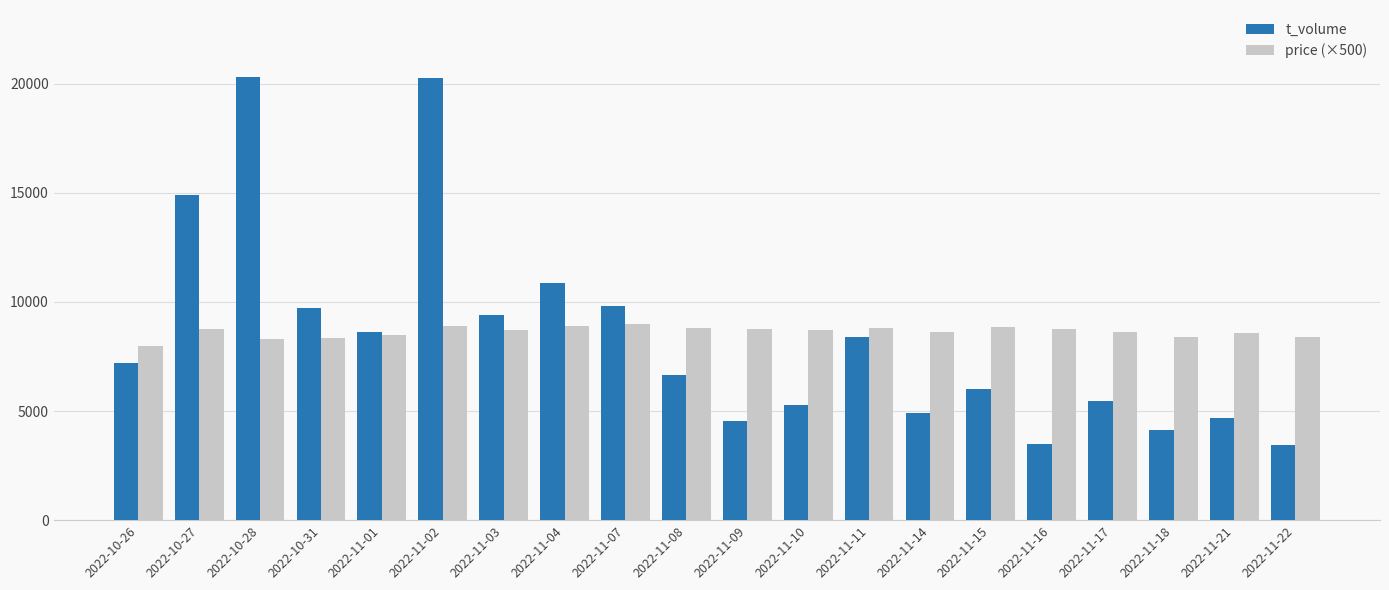

What is the value of the price (×500) bar at the 16th from the left?

8750